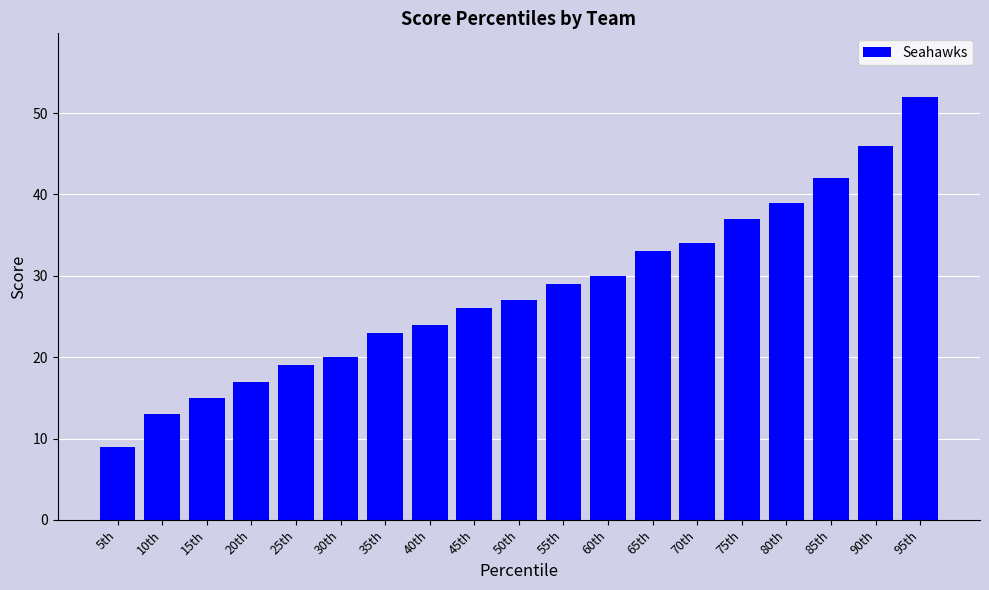

What is the label of the 2nd bar from the right?

90th